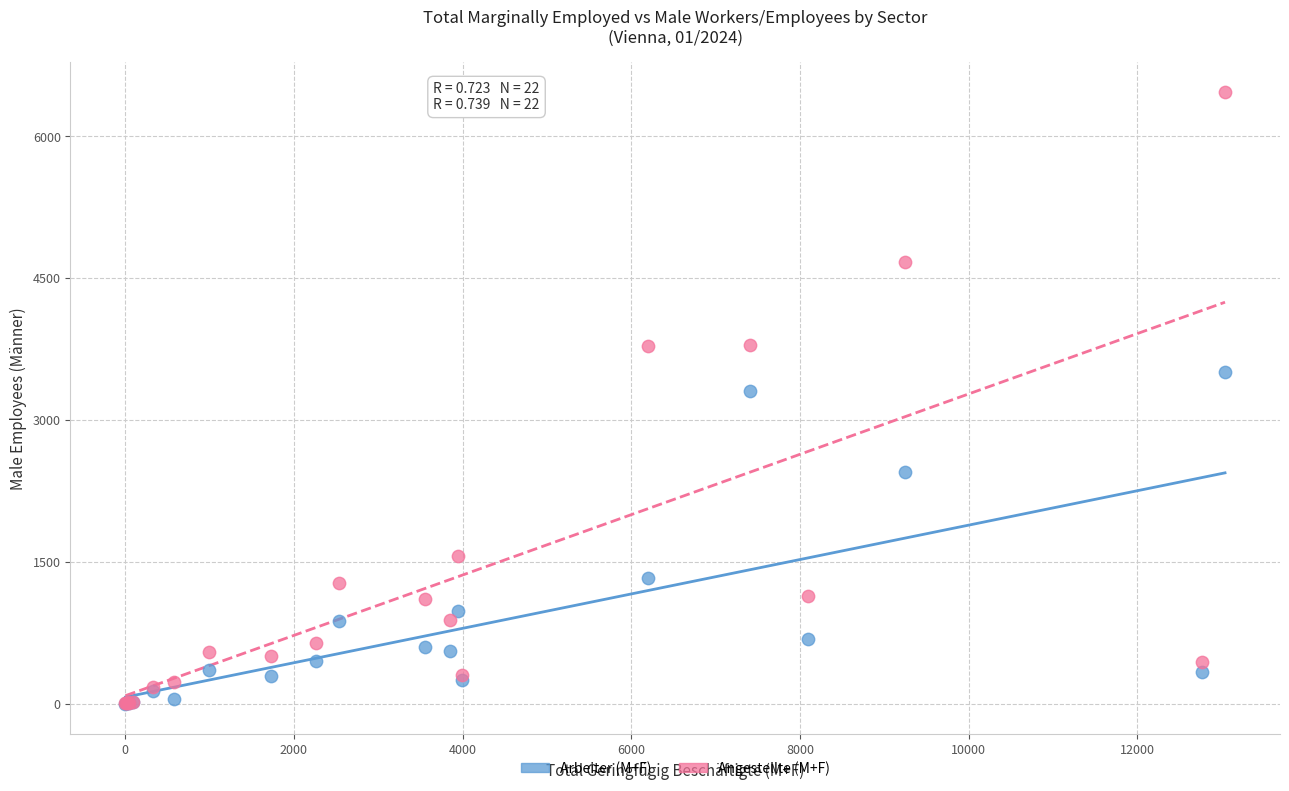

In the Arbeiter (M+F) series, what Y value is closest to 1752?

1329